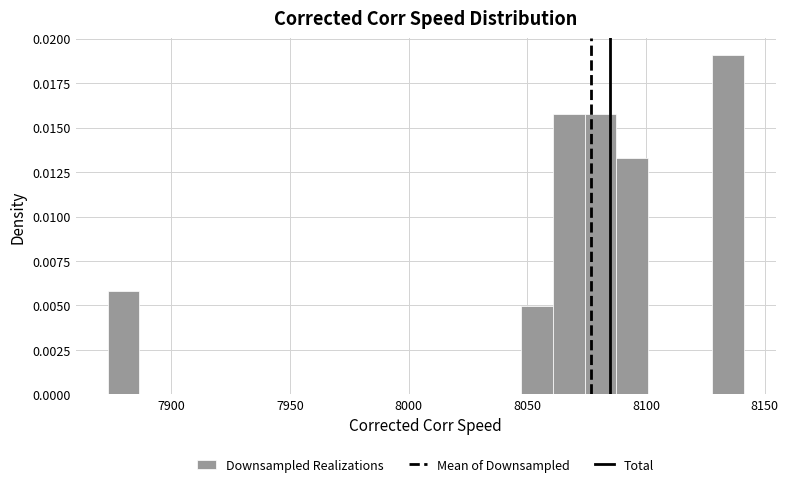

Around what value on the x-axis is the tallest bar? Give the approximate position of its centre, as read against the axis.

8135